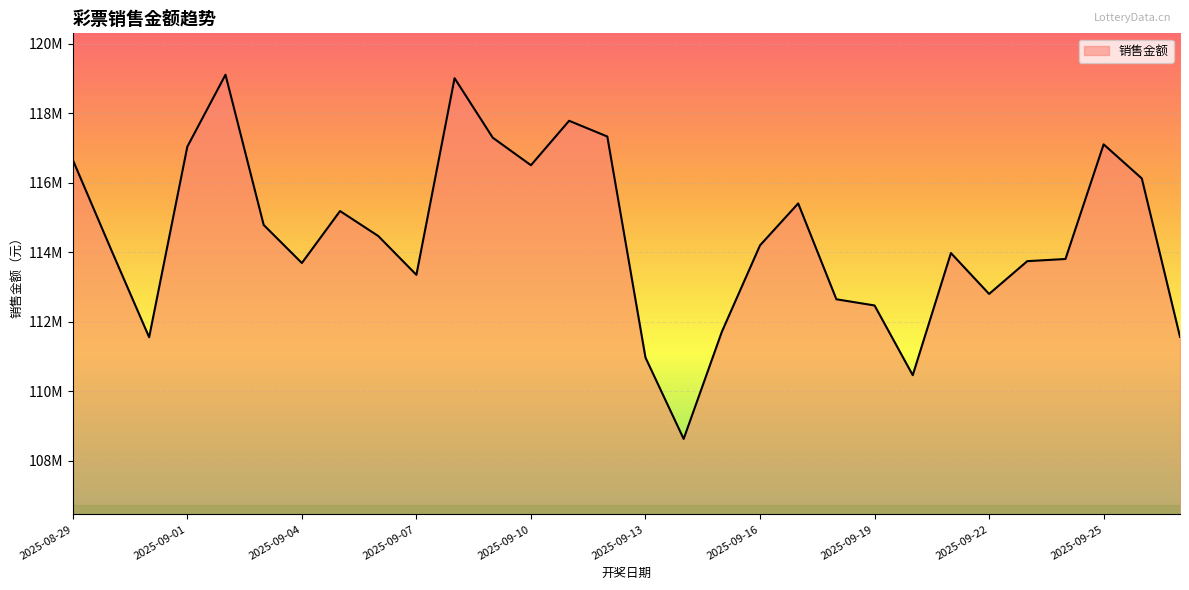

What is the difference between the second highest and second lowest values?

8546796